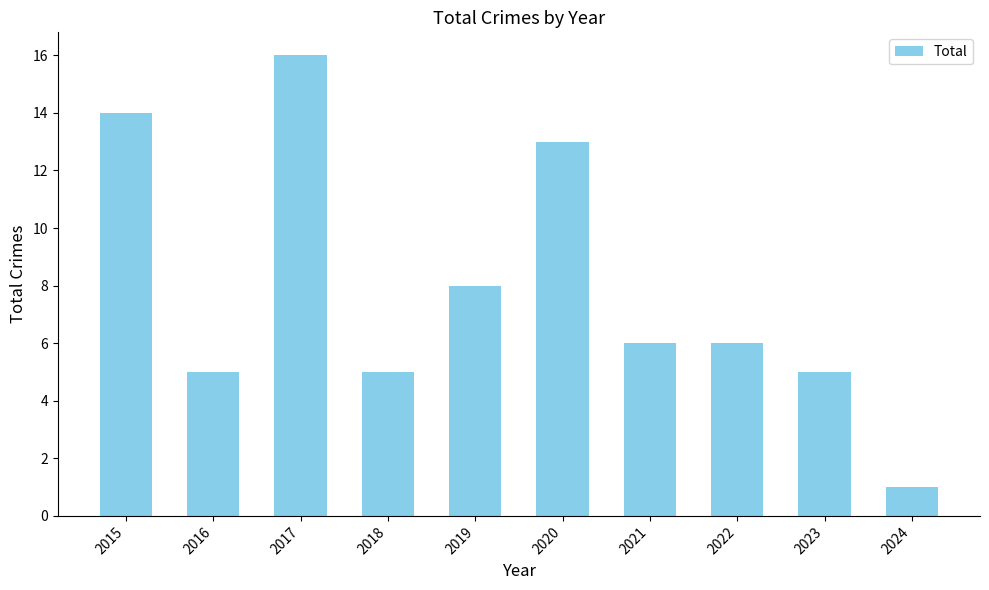

What is the smallest value displayed?

1